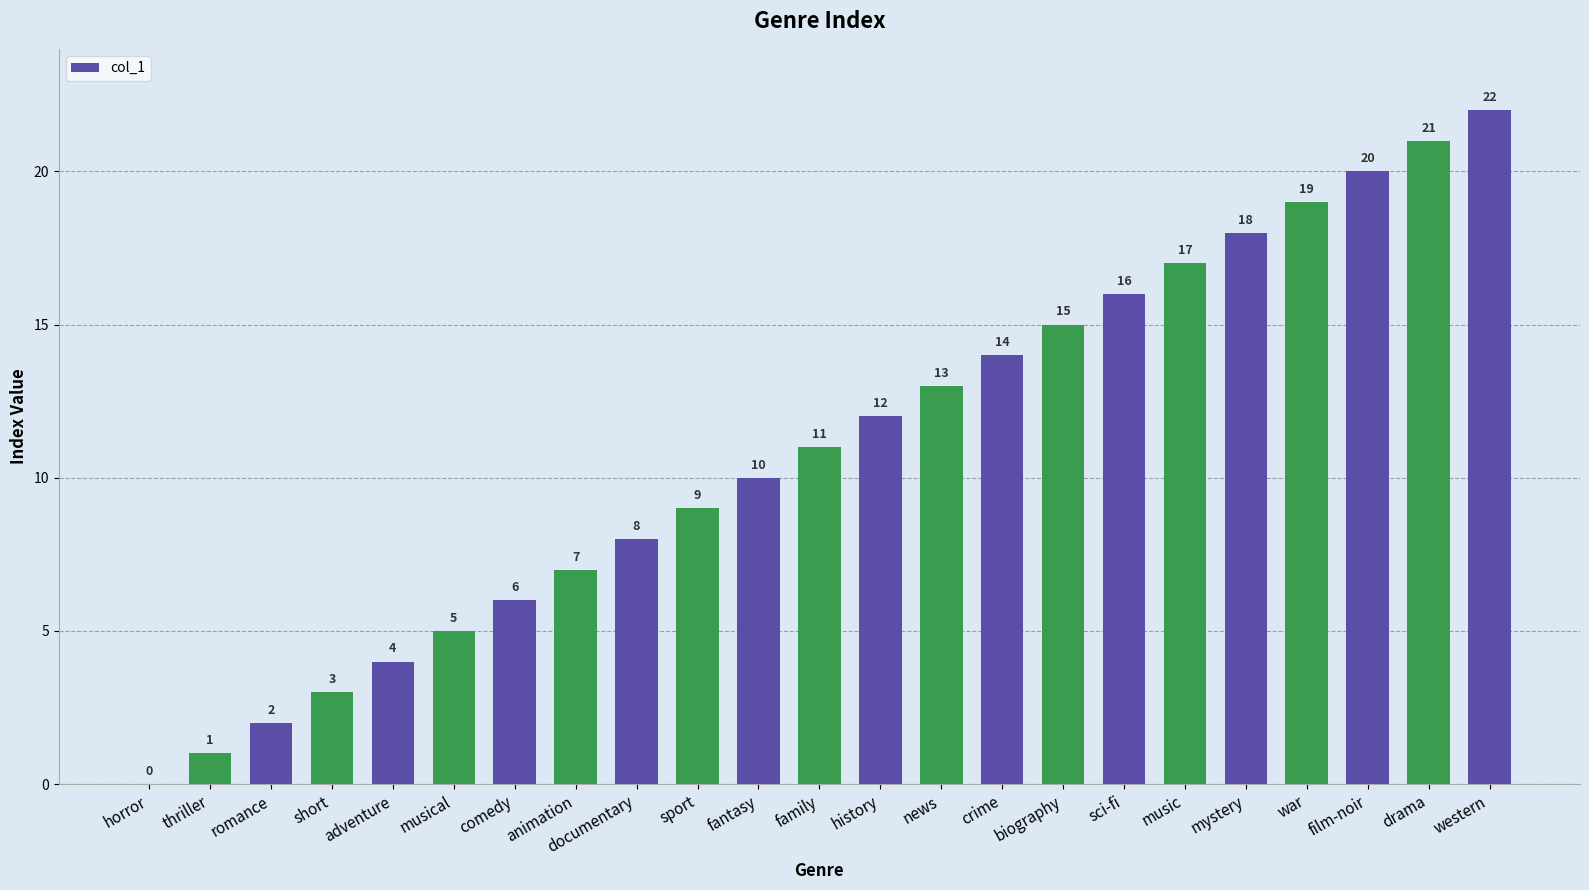

What is the difference between the values at news and music?

4